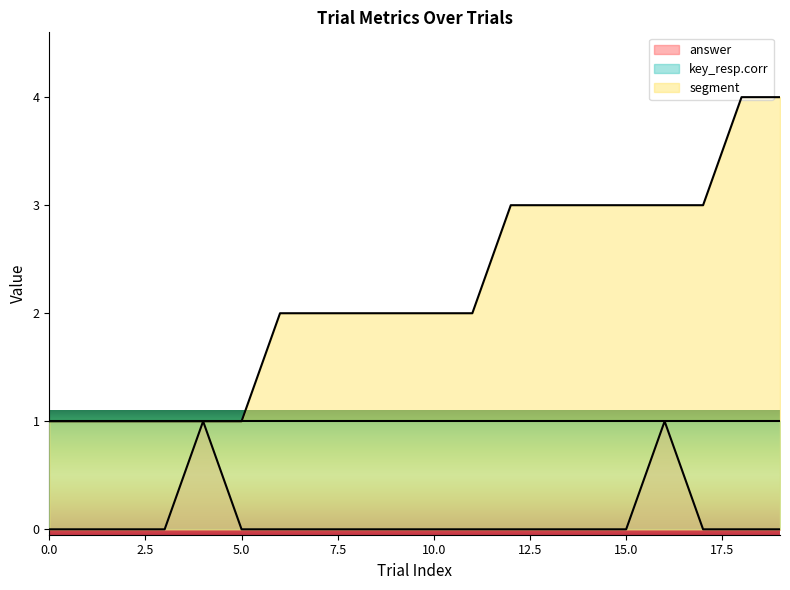

Where is the first local maximum for answer?

4